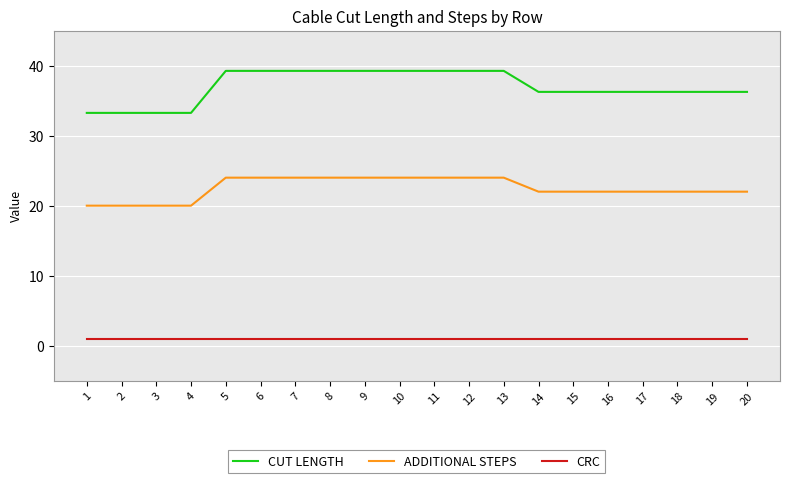

Is the value of ADDITIONAL STEPS at 12 greater than the value of CUT LENGTH at 17?

No